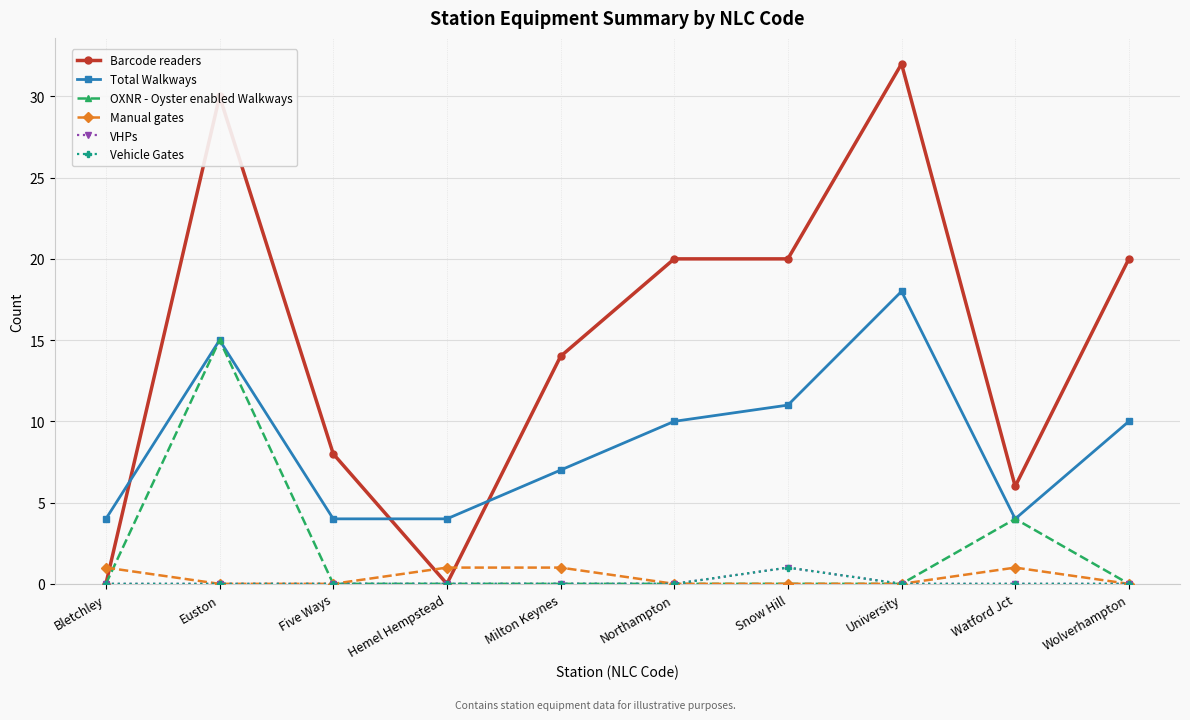

Reading right to left, transcribe all the data shown in this chart.

Barcode readers: 20	6	32	20	20	14	0	8	30	0
Total Walkways: 10	4	18	11	10	7	4	4	15	4
OXNR - Oyster enabled Walkways: 0	4	0	0	0	0	0	0	15	0
Manual gates: 0	1	0	0	0	1	1	0	0	1
VHPs: 0	0	0	1	0	0	0	0	0	0
Vehicle Gates: 0	0	0	1	0	0	0	0	0	0